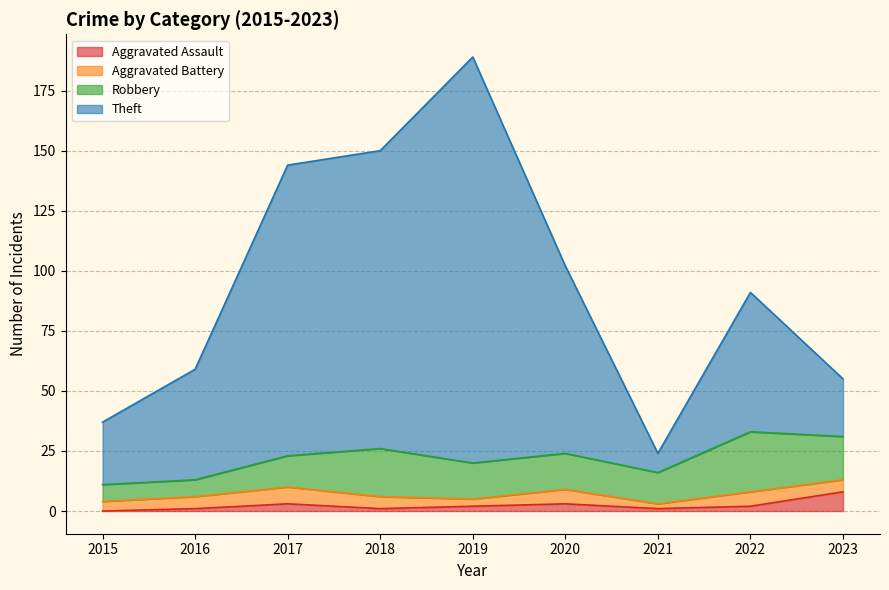

Which category has the highest value across all series?

2019